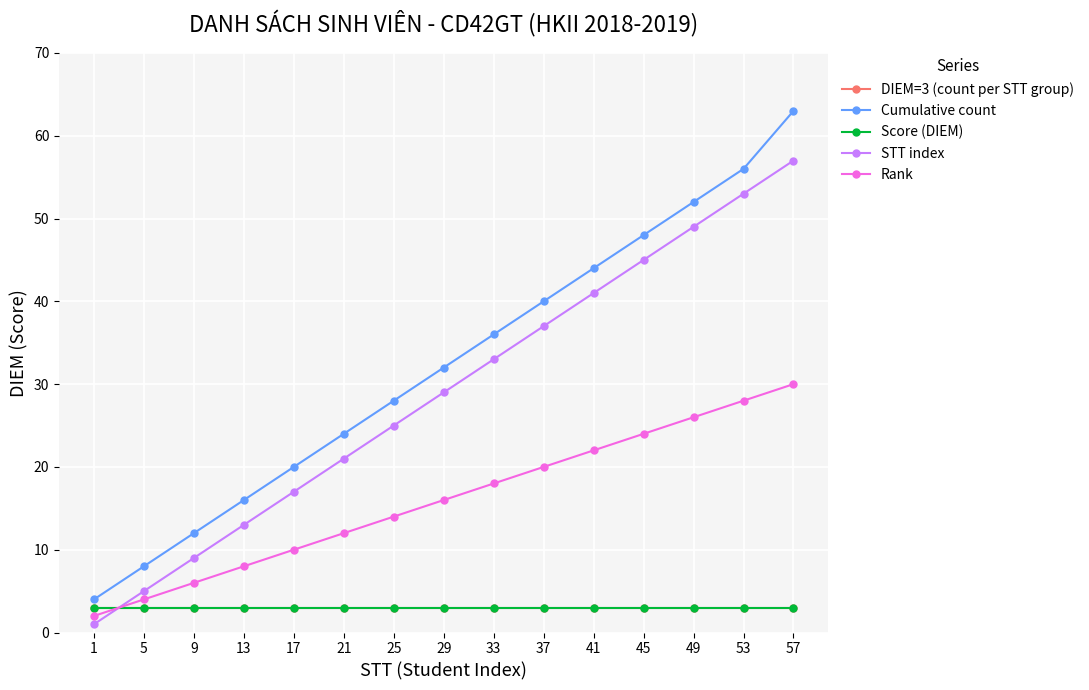

Rank the series by their maximum value, from highest to lowest.

Cumulative count, STT index, Rank, DIEM=3 (count per STT group), Score (DIEM)